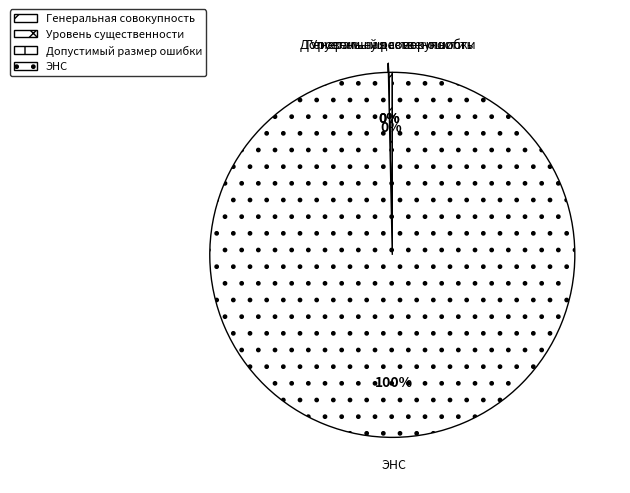

Which slice represents more than half of the pie?

ЭНС